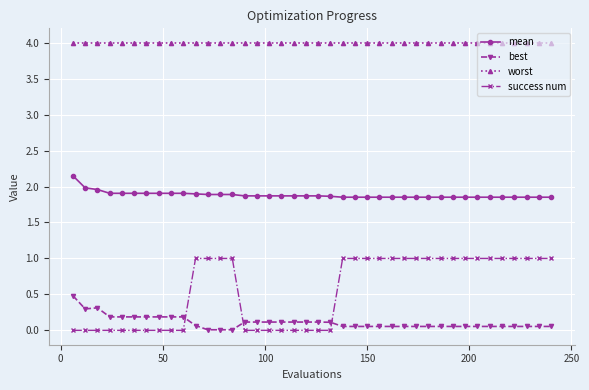

True or false: best and worst intersect in this chart.

False